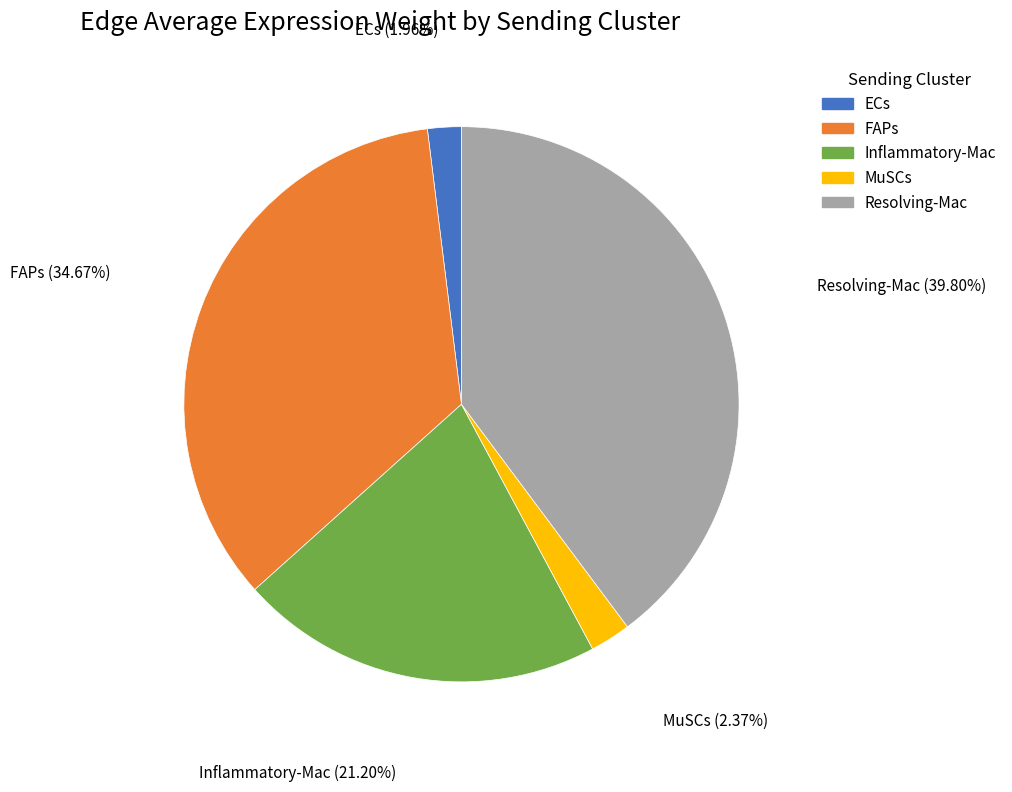

Count the number of slices in the pie.

5